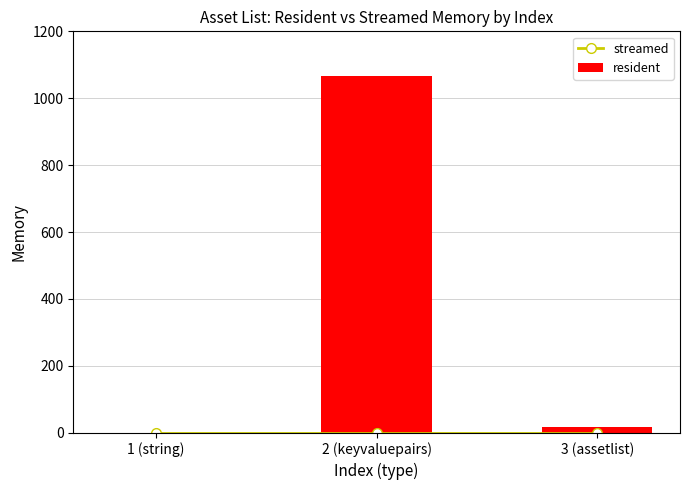

What is the total value across all series at 2 (keyvaluepairs)?

1066